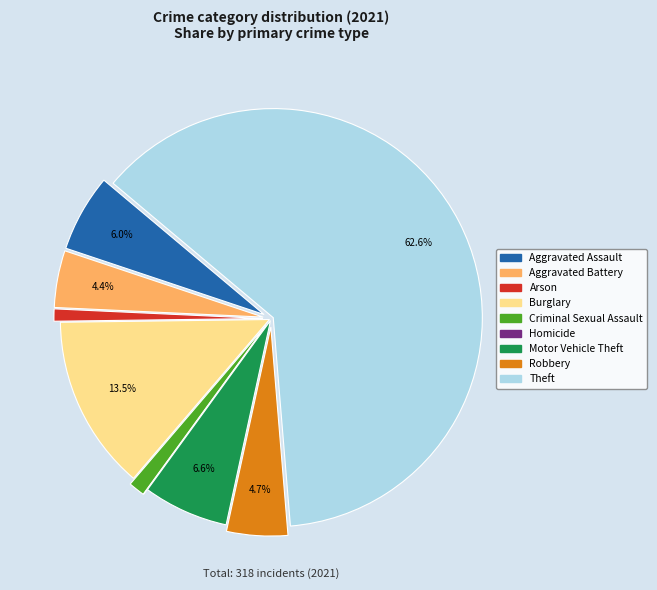

Does Arson account for over 50% of the chart?

No